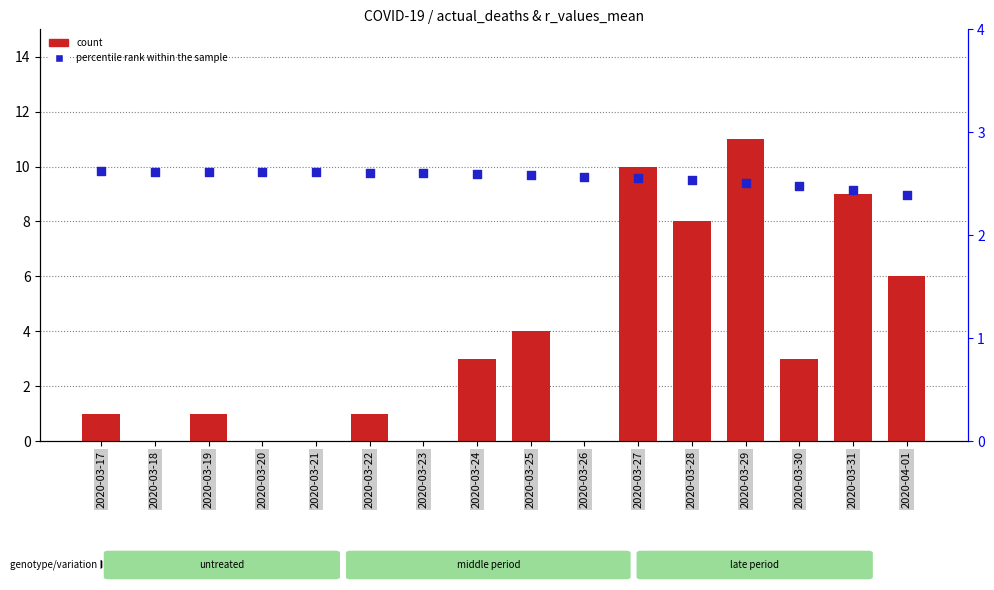

Is the value of percentile rank within the sample at 2020-03-26 greater than the value of count at 2020-03-20?

Yes